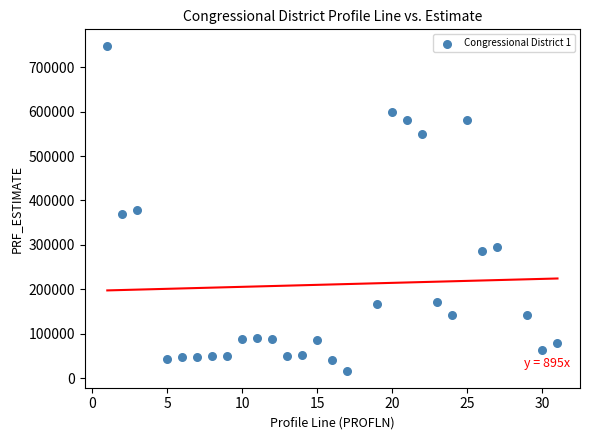

What is the range of Y values (max minus min)?

733683